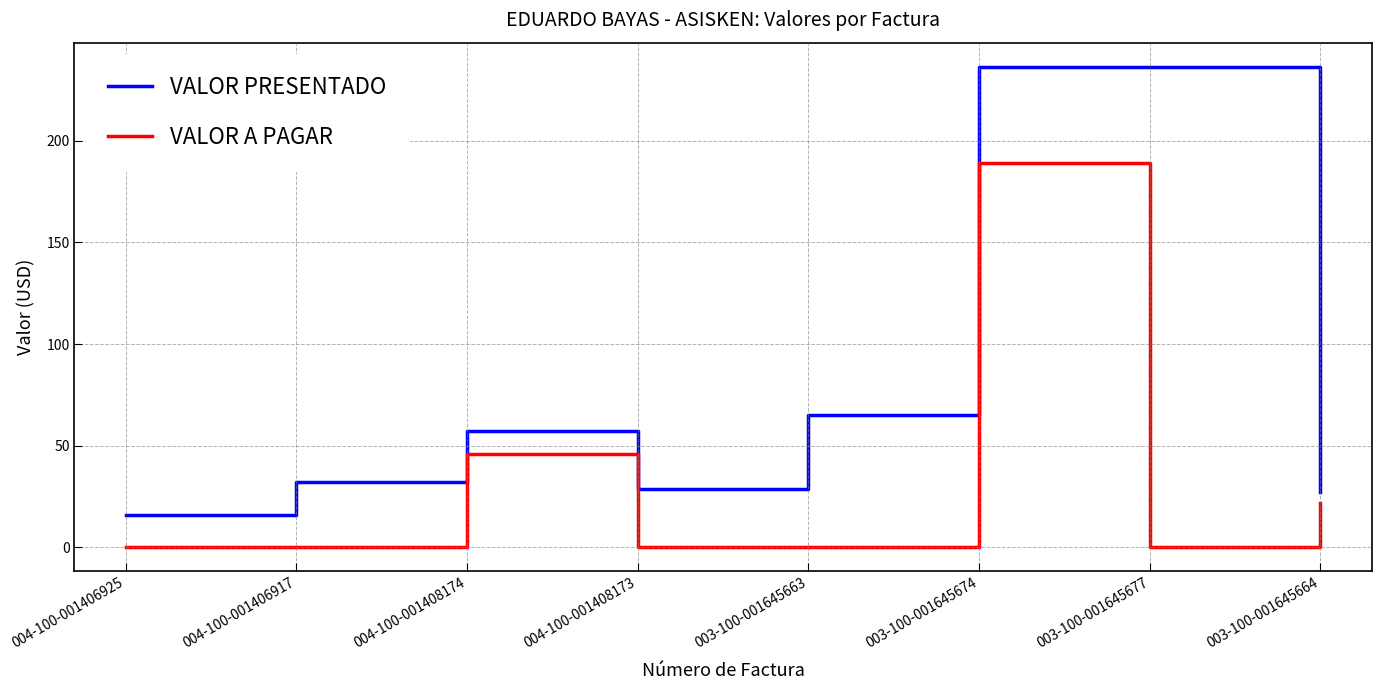

Rank the series by their maximum value, from lowest to highest.

VALOR A PAGAR, VALOR PRESENTADO